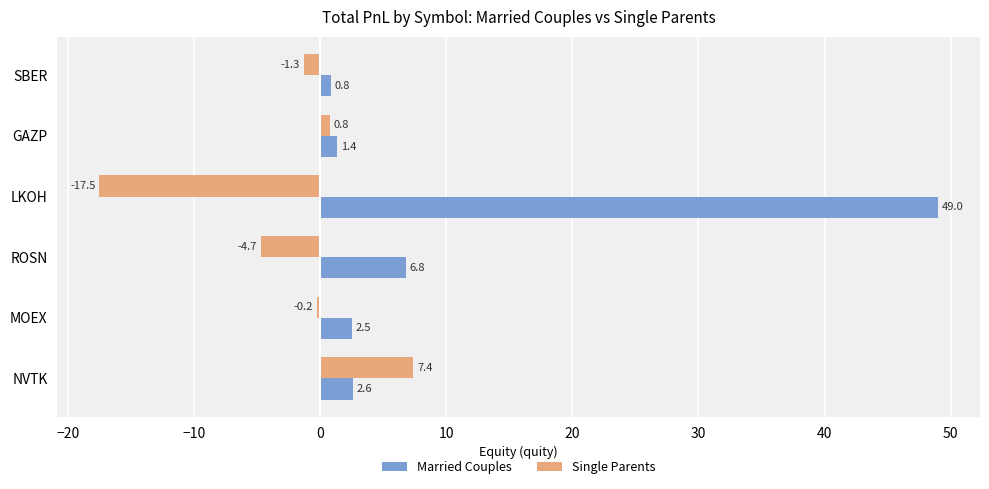

True or false: Married Couples has a value of 1.4 at GAZP.

True